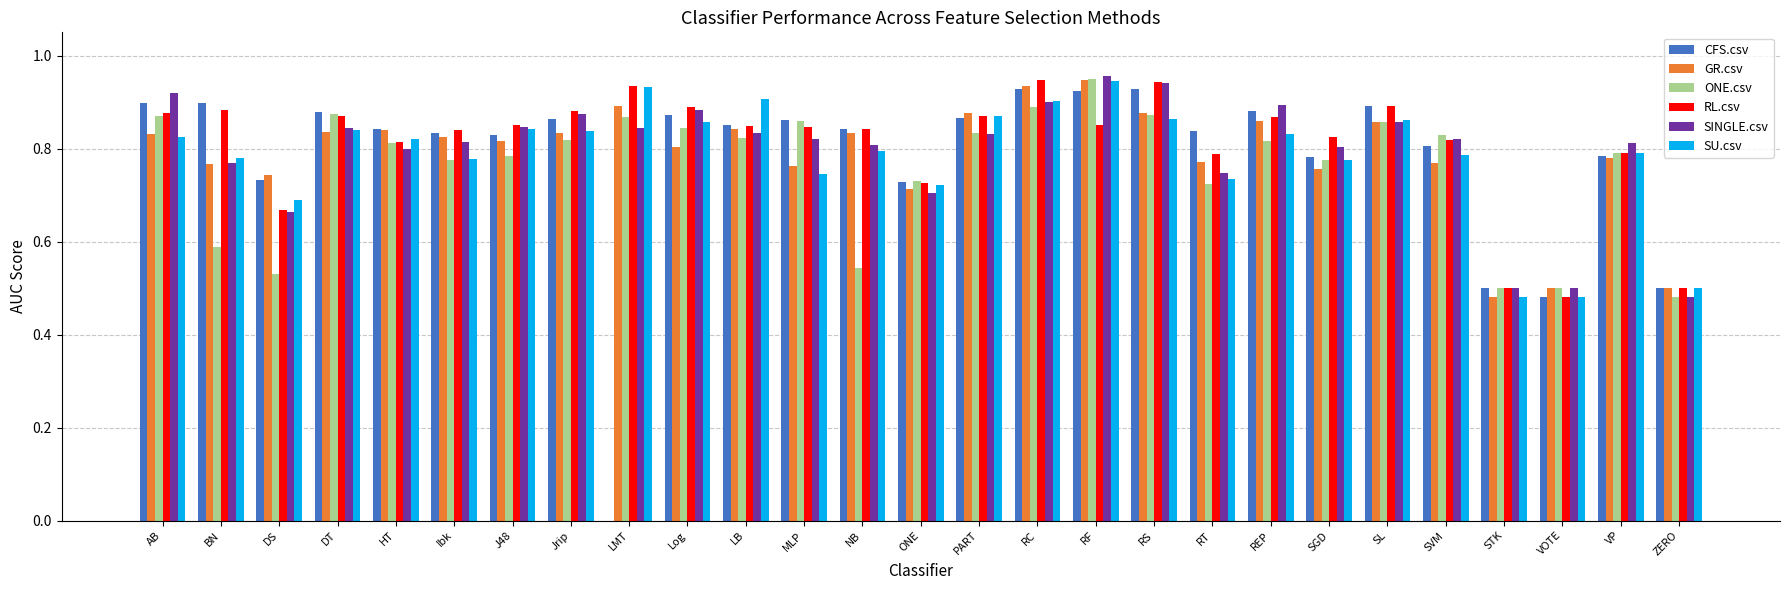

Which series changed the most between DT and NB?

ONE.csv